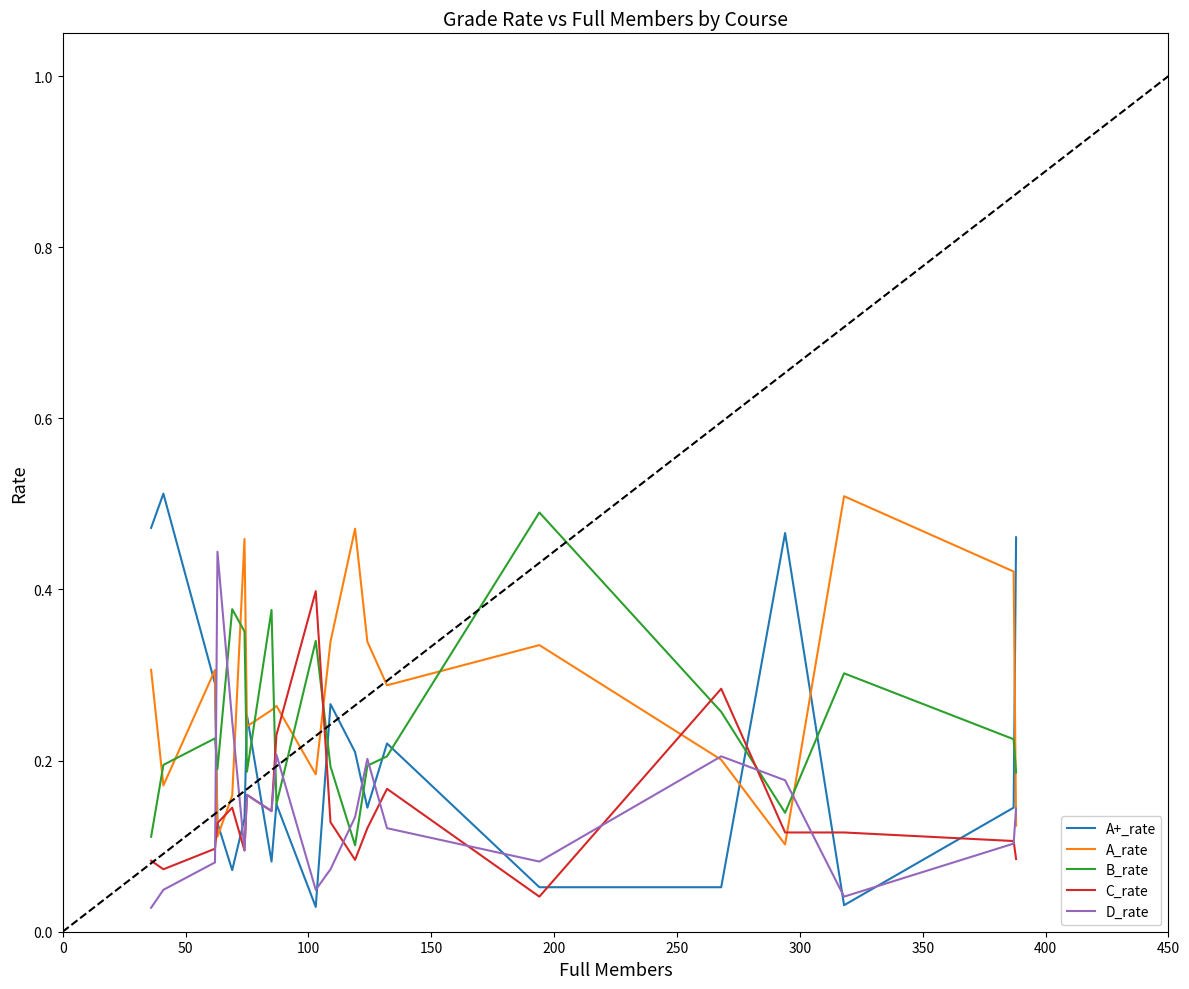

True or false: A_rate and A+_rate intersect in this chart.

True